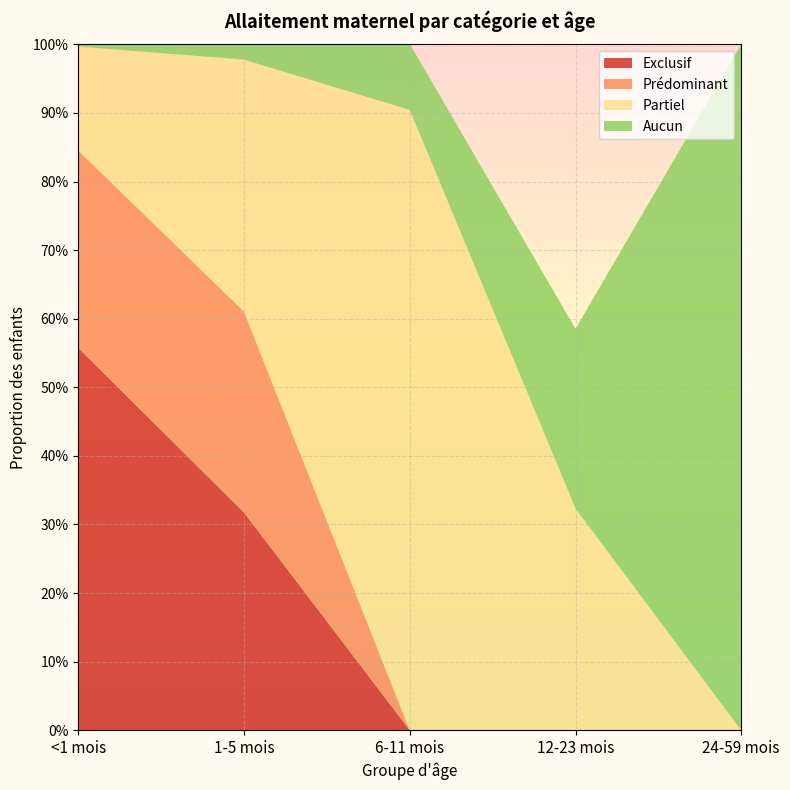

Reading left to right, list all the values displayed in this chart.

Exclusif: <1 mois=0.6	1-5 mois=0.3	6-11 mois=0.0	12-23 mois=0.0	24-59 mois=0.0
Prédominant: <1 mois=0.3	1-5 mois=0.3	6-11 mois=0.0	12-23 mois=0.0	24-59 mois=0.0
Partiel: <1 mois=0.2	1-5 mois=0.4	6-11 mois=0.9	12-23 mois=0.3	24-59 mois=0.0
Aucun: <1 mois=0.0	1-5 mois=0.0	6-11 mois=0.1	12-23 mois=0.3	24-59 mois=1.0